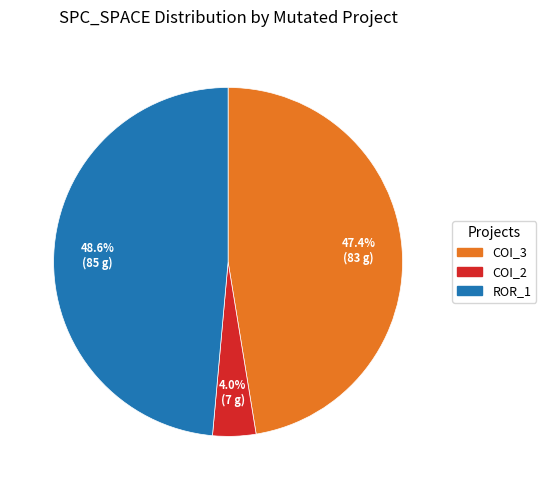

Is there a majority slice in this chart?

No